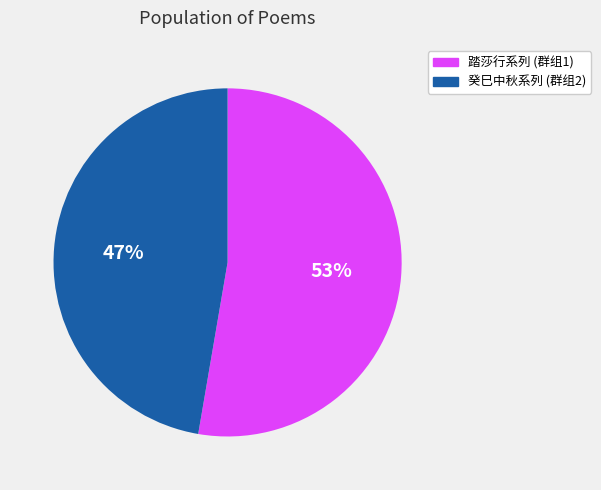

To the nearest percent, what percentage of the pie is 踏莎行系列 (群组1)?

53%